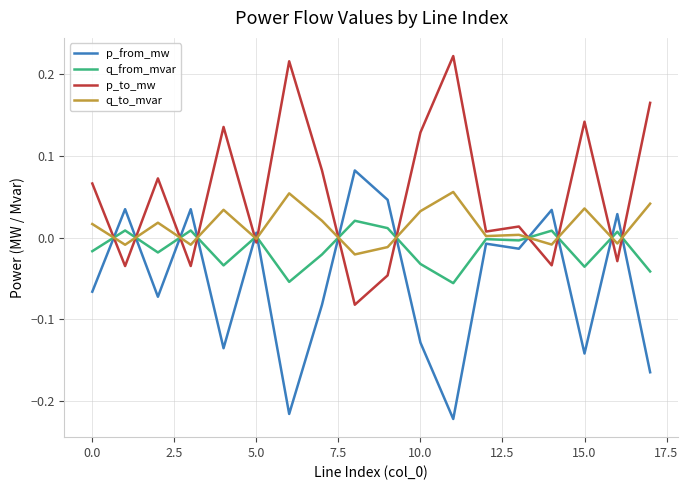

Which series ends up on top after the final intersection of q_to_mvar and p_to_mw?

p_to_mw